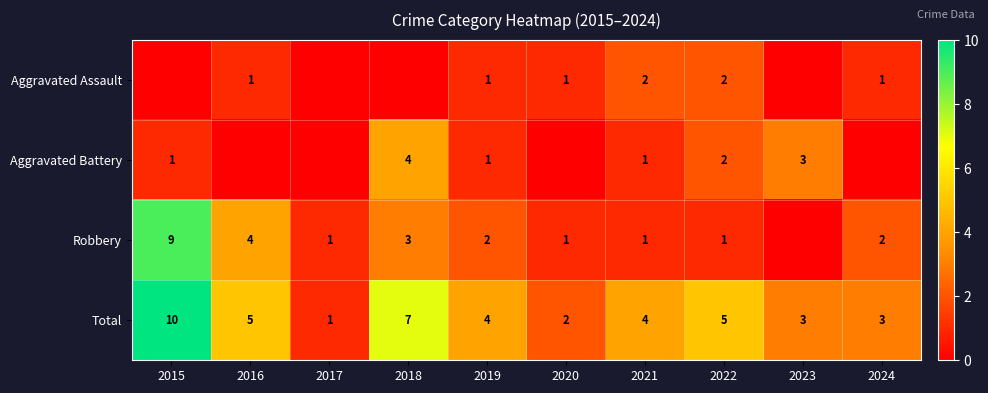

How many Total values are between 3 and 5?

6